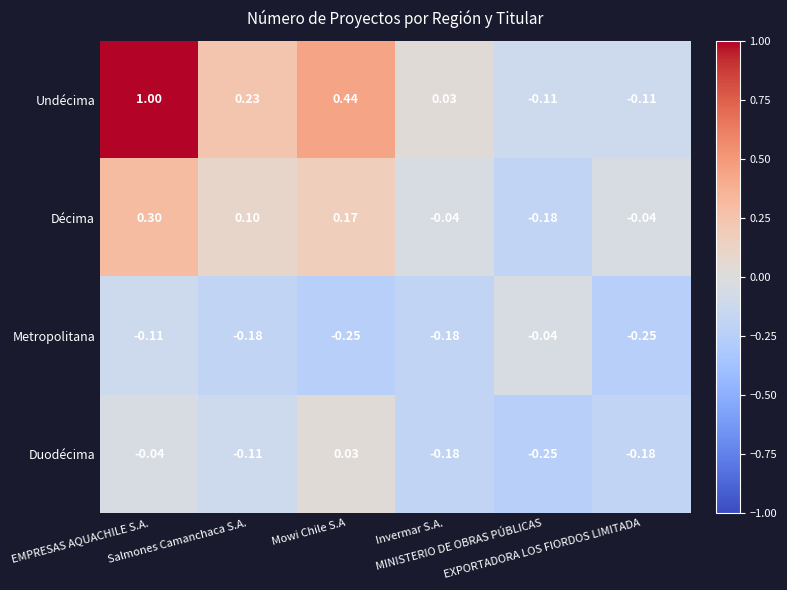

Which series has the widest spread of values?

Undécima